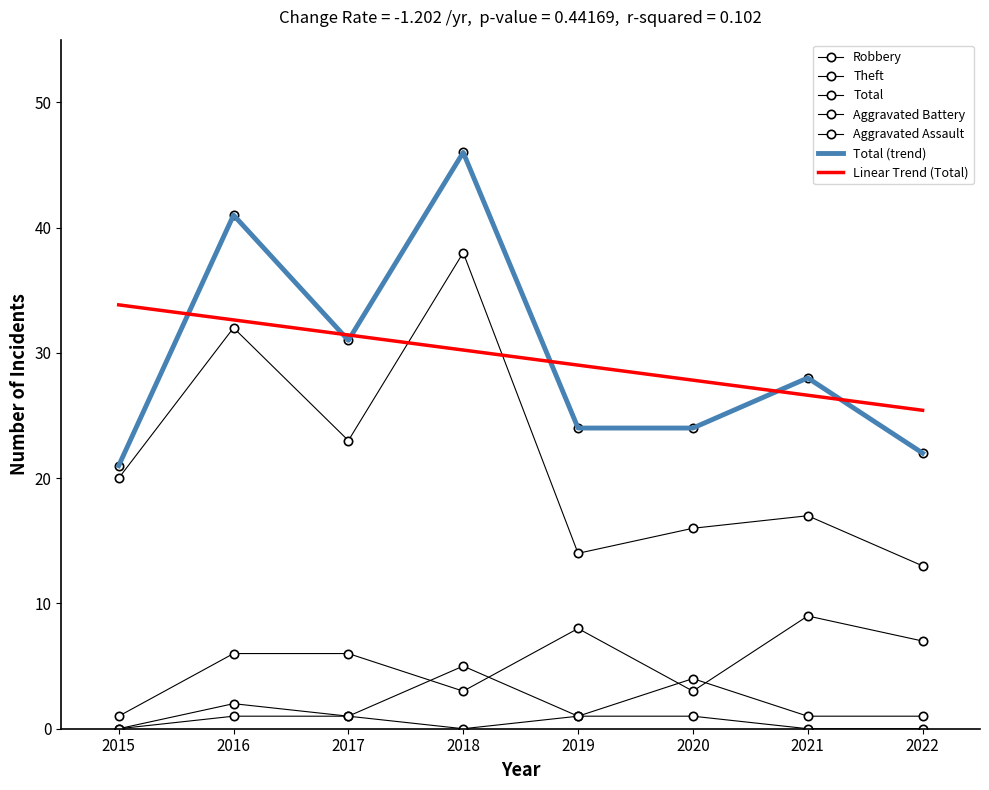

True or false: Aggravated Assault and Theft intersect in this chart.

False